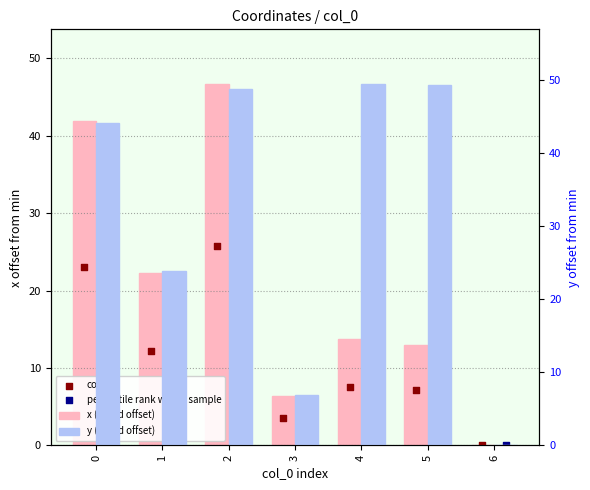

At which category is the sum across all series the highest?

2